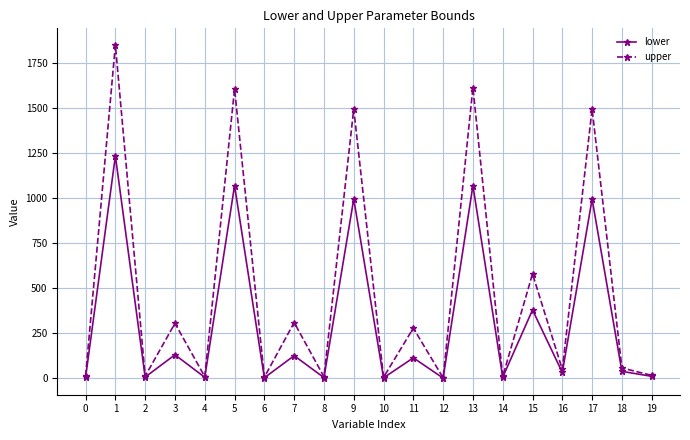

How many data points in upper are less than 58?

10